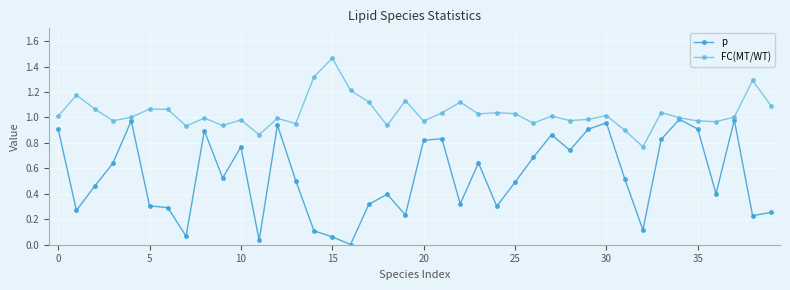

Which category has the highest value in the p series?

34